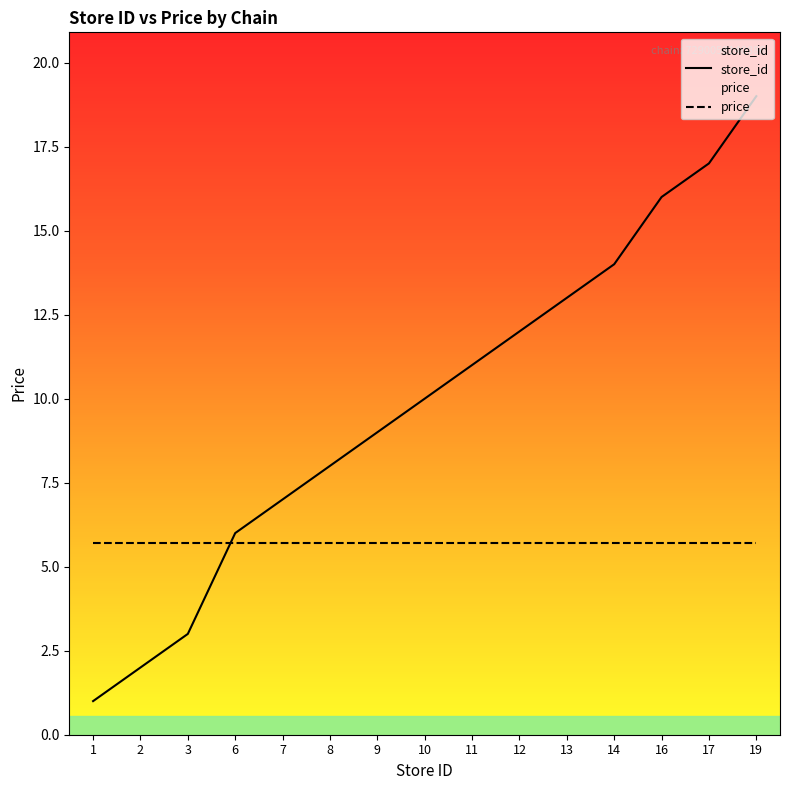

What is the smallest value displayed?

1.0